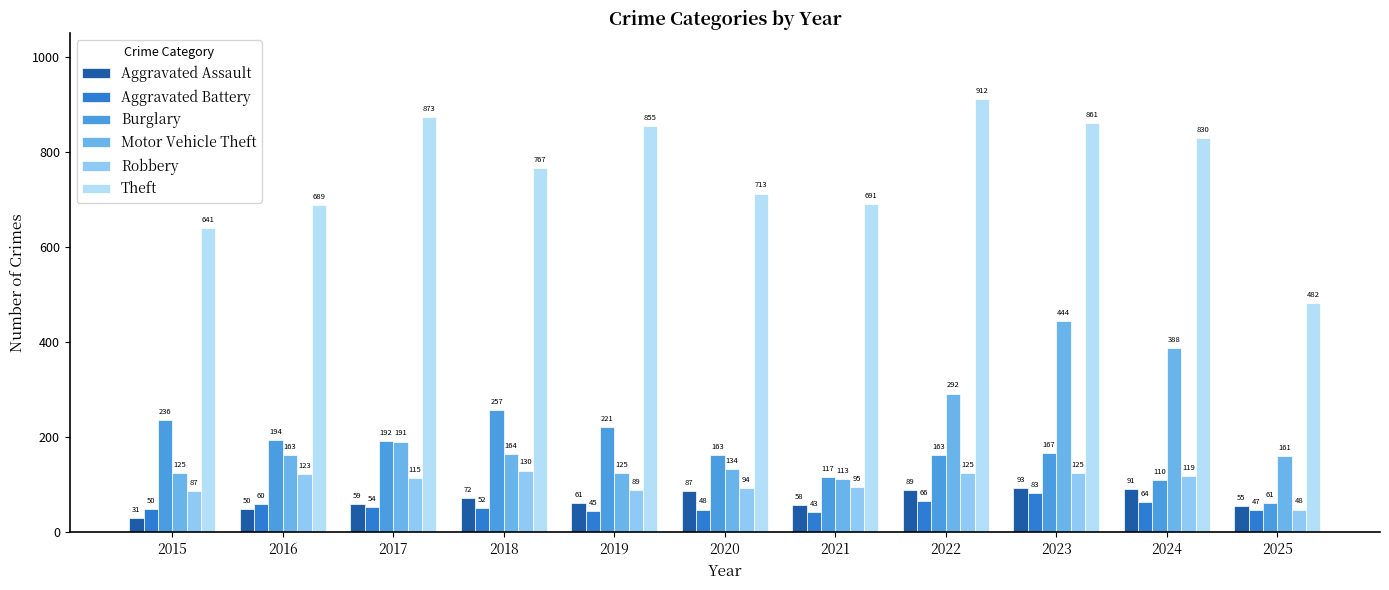

How many series are shown in this chart?

6